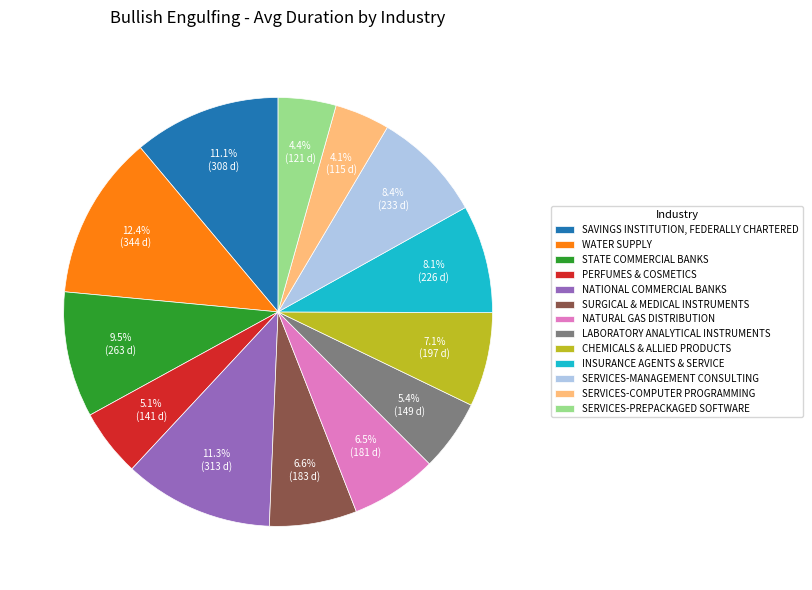

Does SERVICES-MANAGEMENT CONSULTING account for over 50% of the chart?

No